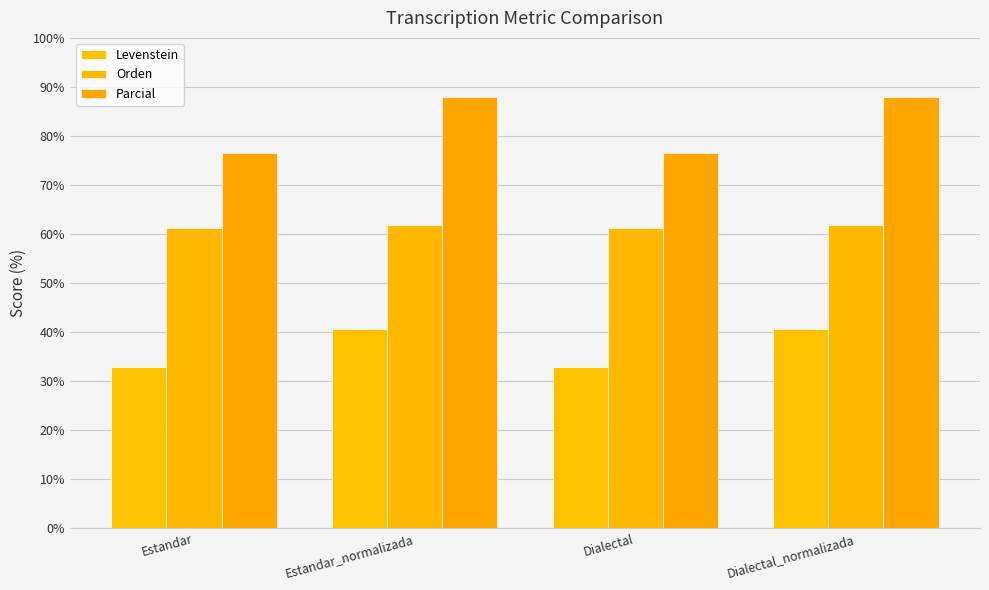

Reading left to right, extract all data points from this chart.

Levenstein: 33.0	40.5	33.0	40.5
Orden: 61.2	61.9	61.2	61.9
Parcial: 76.5	87.9	76.5	87.9